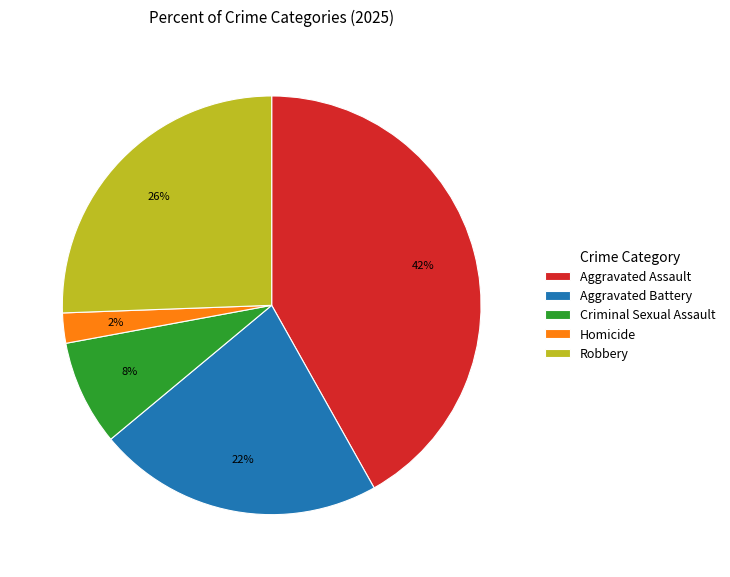

Which category has the biggest portion of the pie?

Aggravated Assault